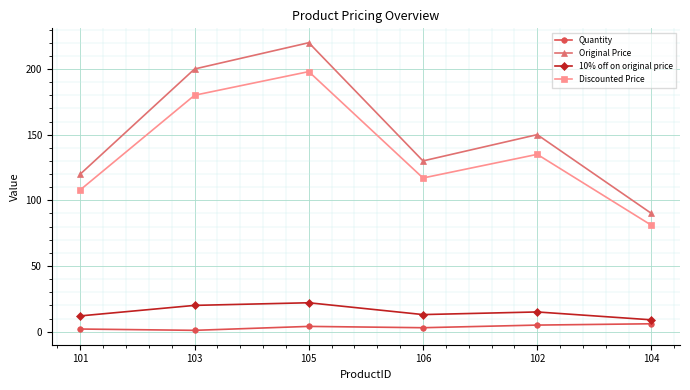

Between 101 and 105, which series saw the biggest shift?

Original Price